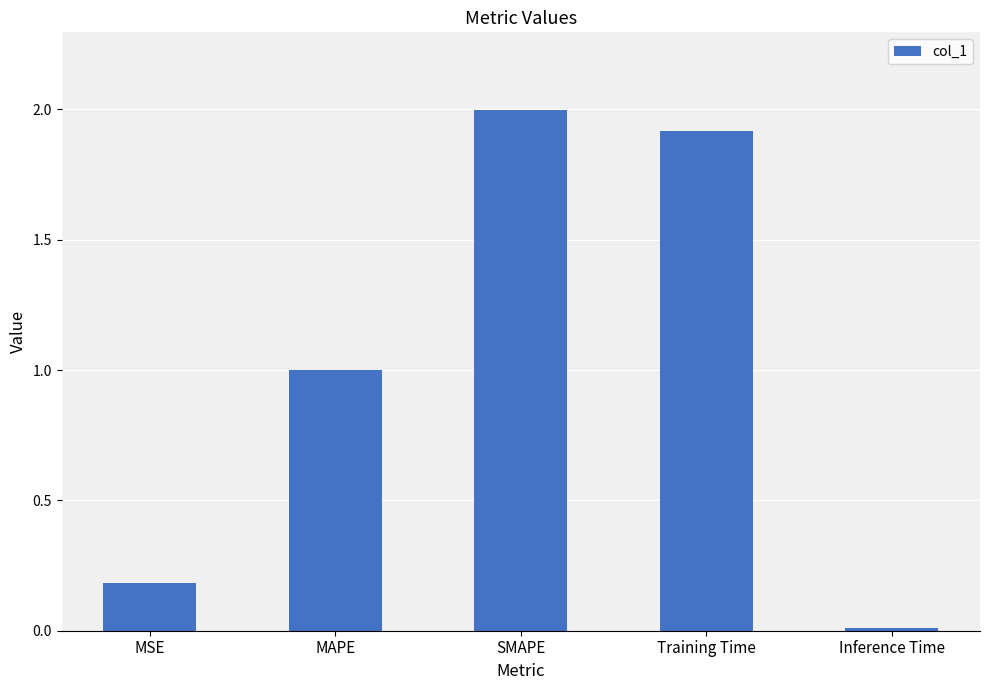

How many distinct data groups are displayed?

1